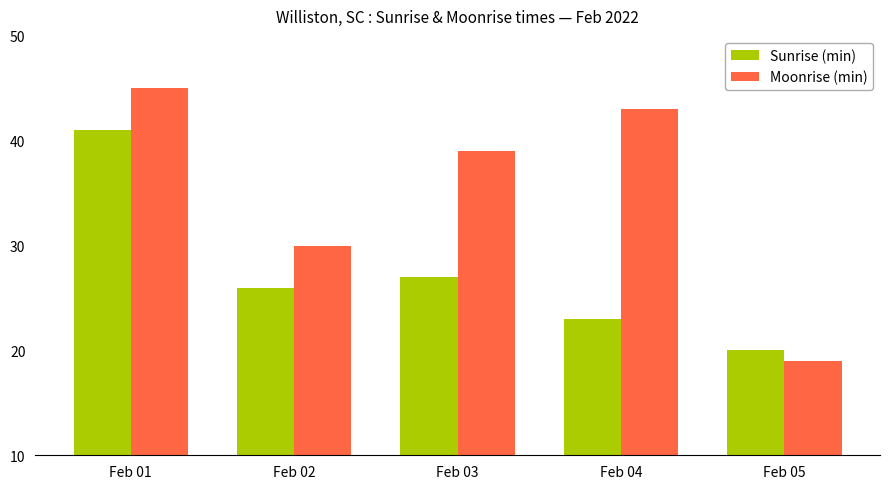

Which series has the widest spread of values?

Moonrise (min)